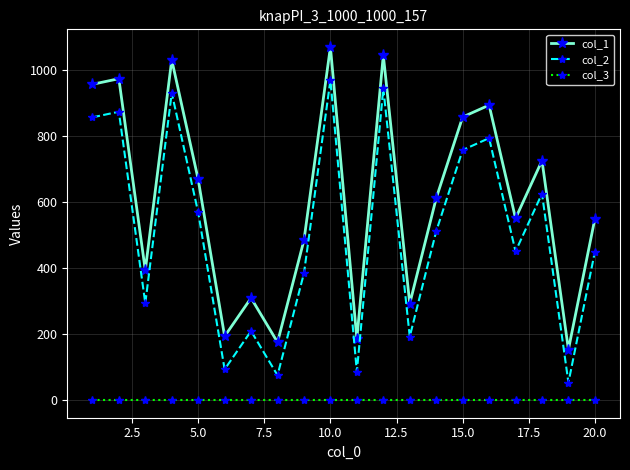

Which series has the largest total across all categories?

col_1